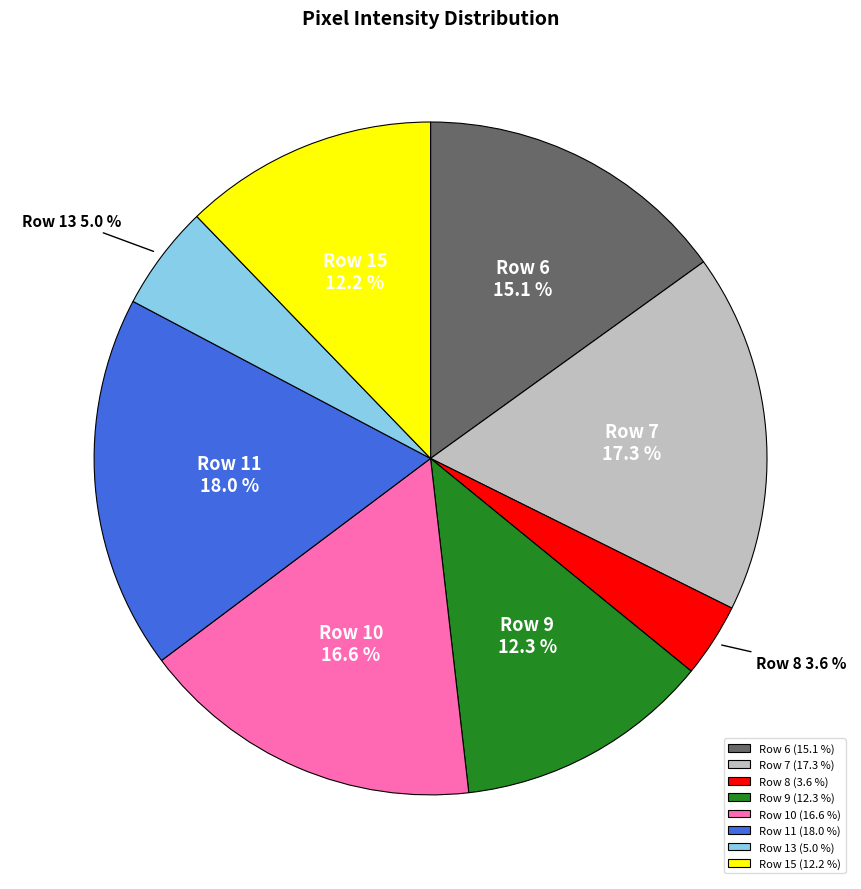

What portion of the pie excludes Row 15 (12.2 %)?

87.8%